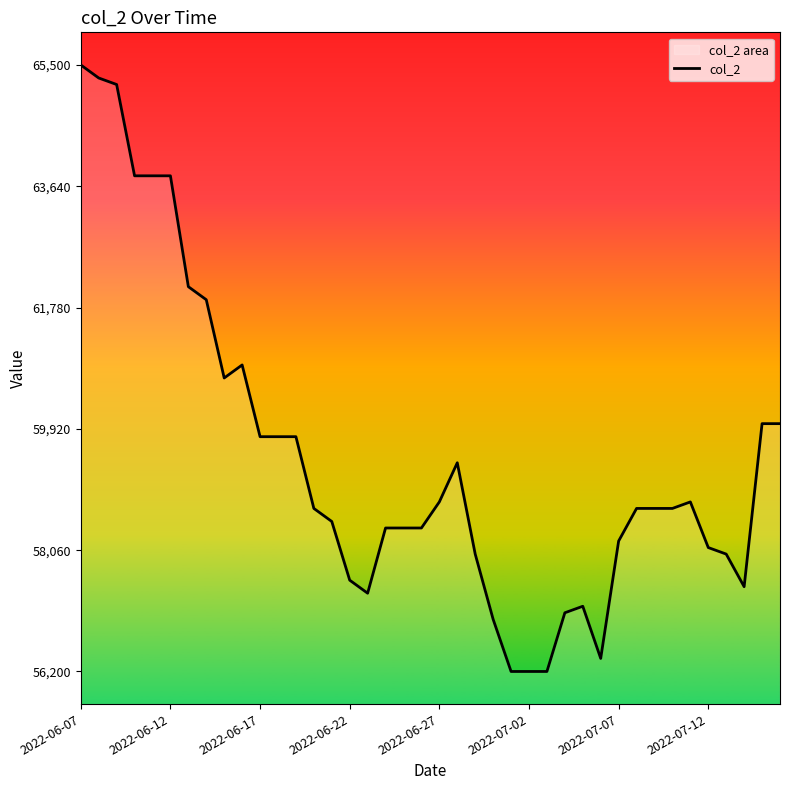

Does the chart display data point markers on the line(s)?

No